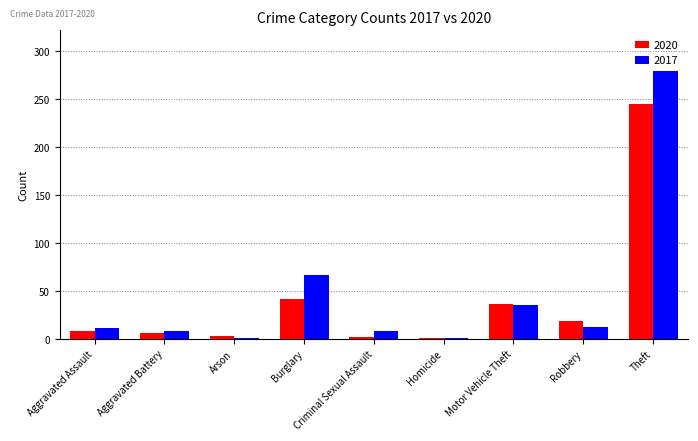

At which label is 2017 closest to 140?

Burglary